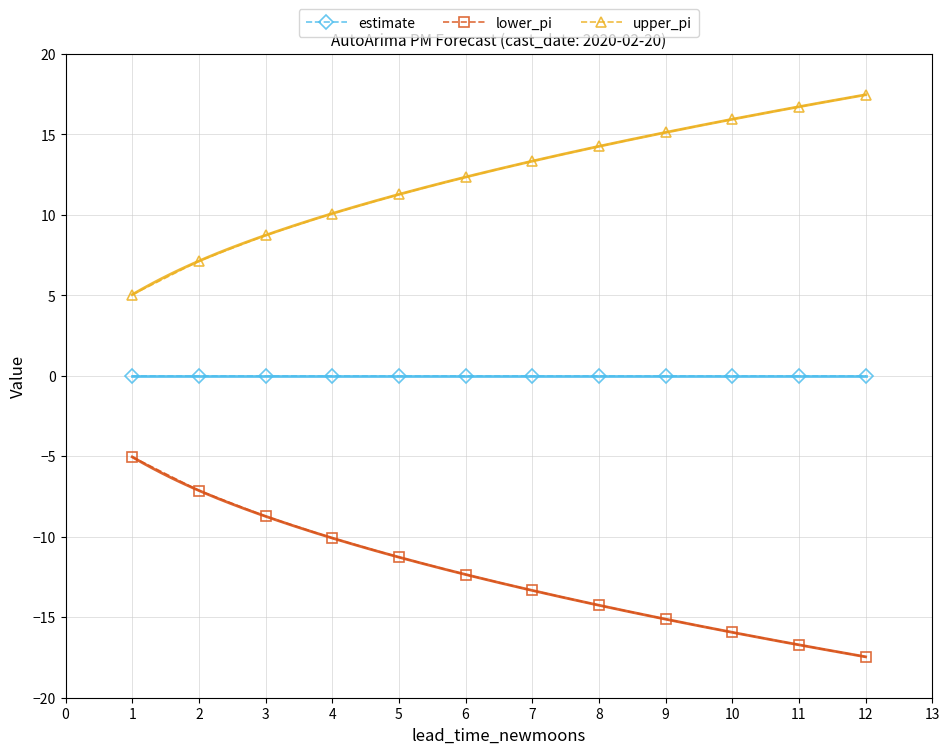

True or false: upper_pi and estimate intersect in this chart.

False